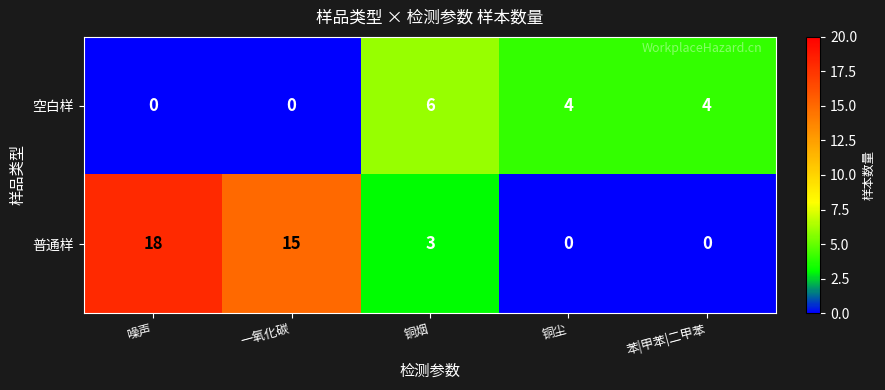

Count the number of categories in the chart.

5